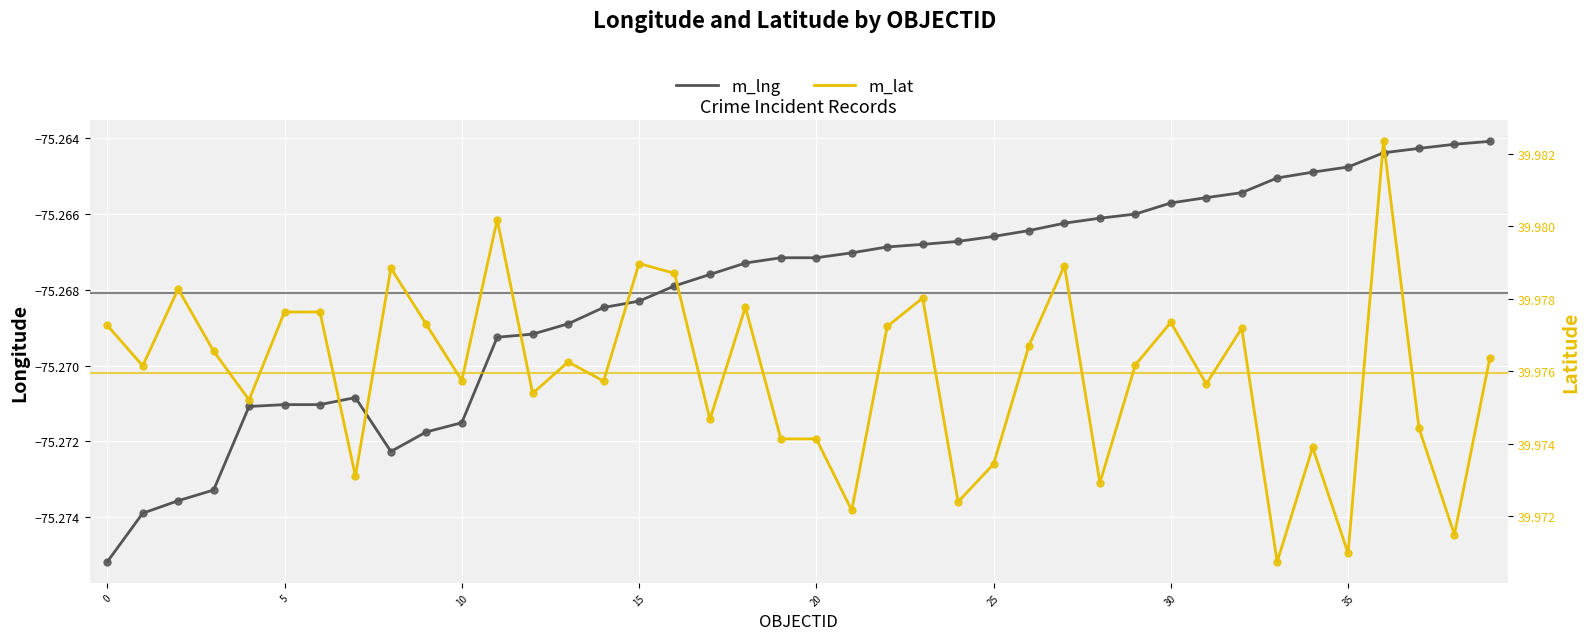

Which series has the largest total across all categories?

m_lat